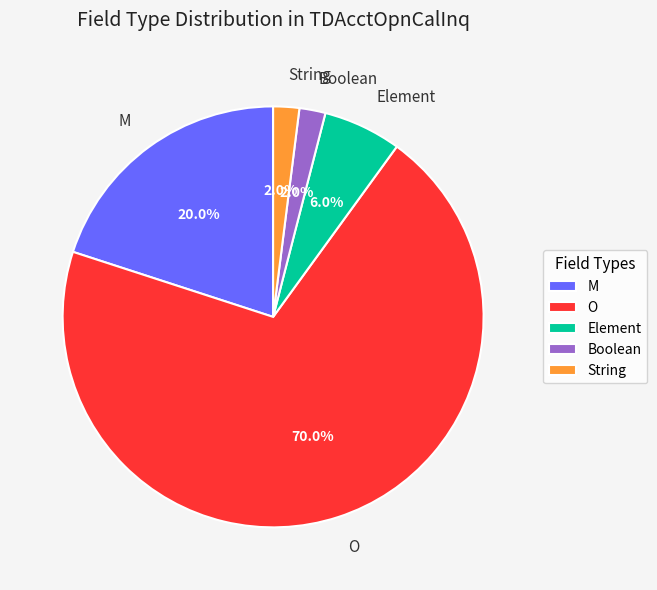

What is the largest slice in the pie chart?

O